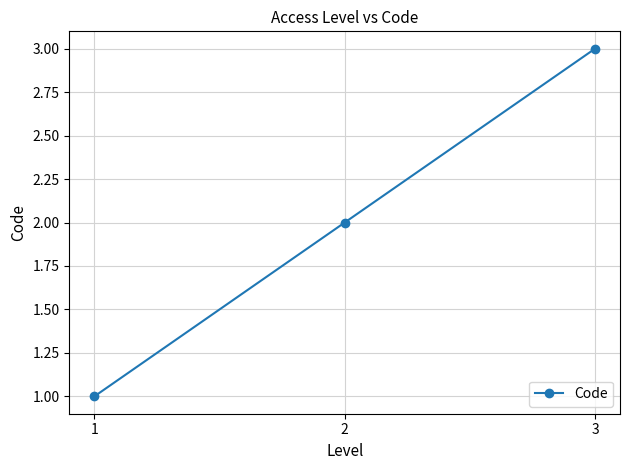

How many values are between 1 and 3?

3